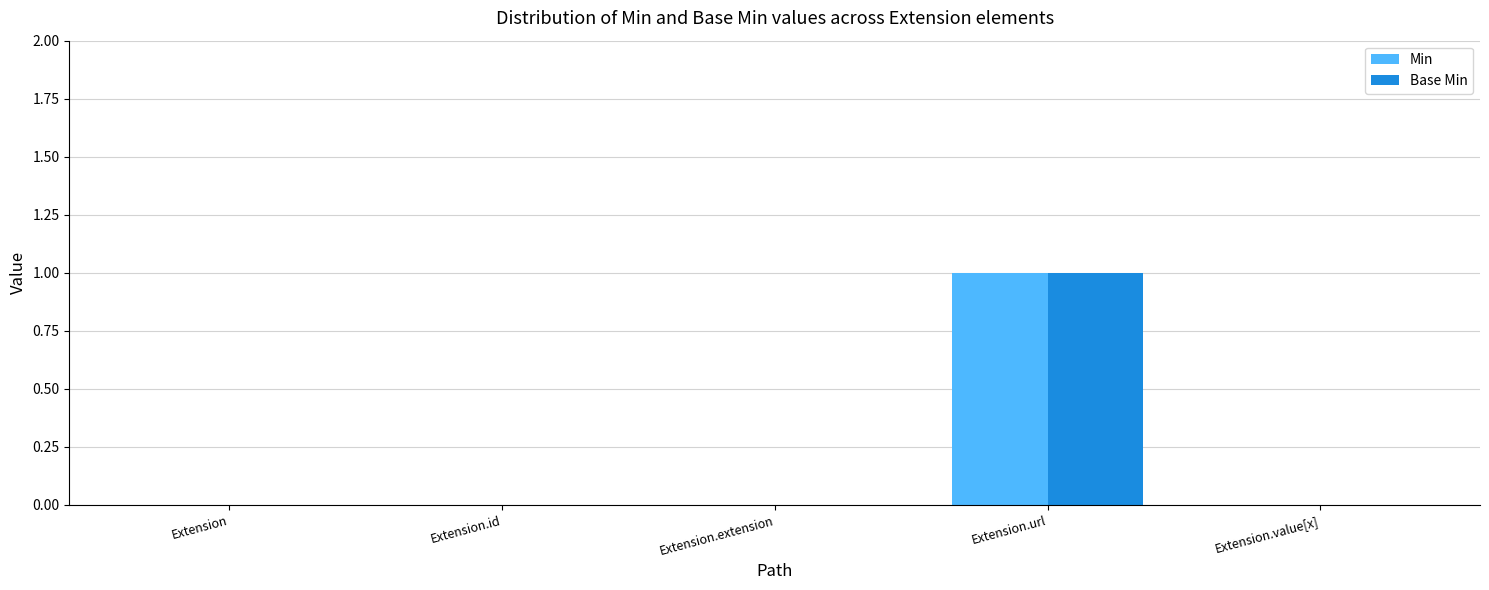

Count the Base Min values in the range 0 to 1.

5